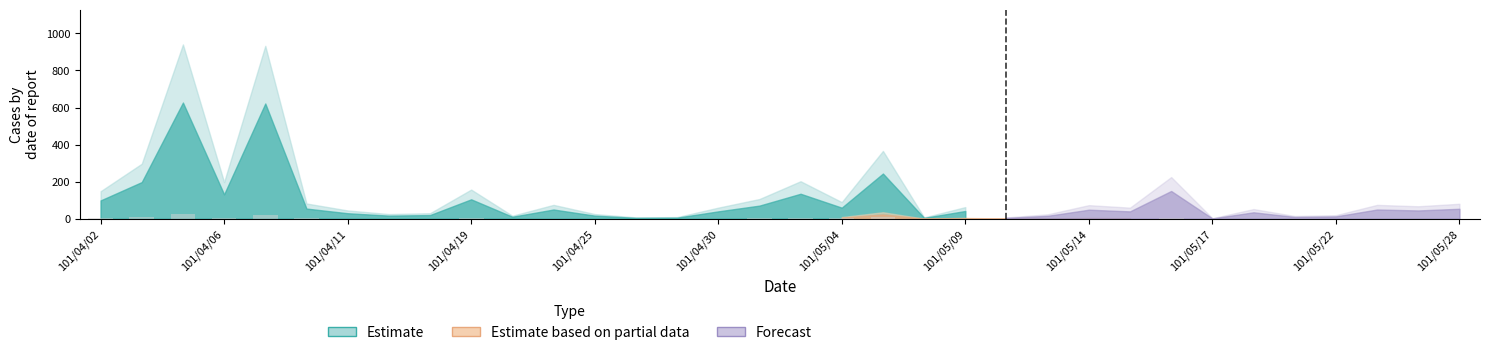

What is the maximum value shown in the chart?

24.4